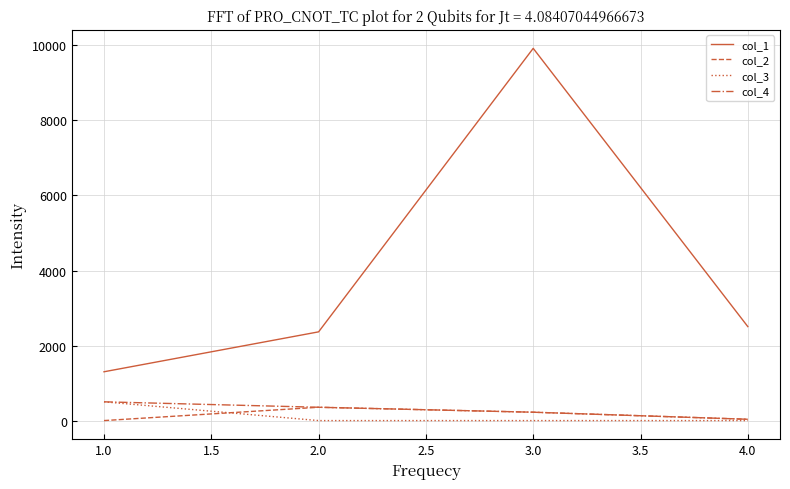

Is this an area chart (filled region under the line)?

No